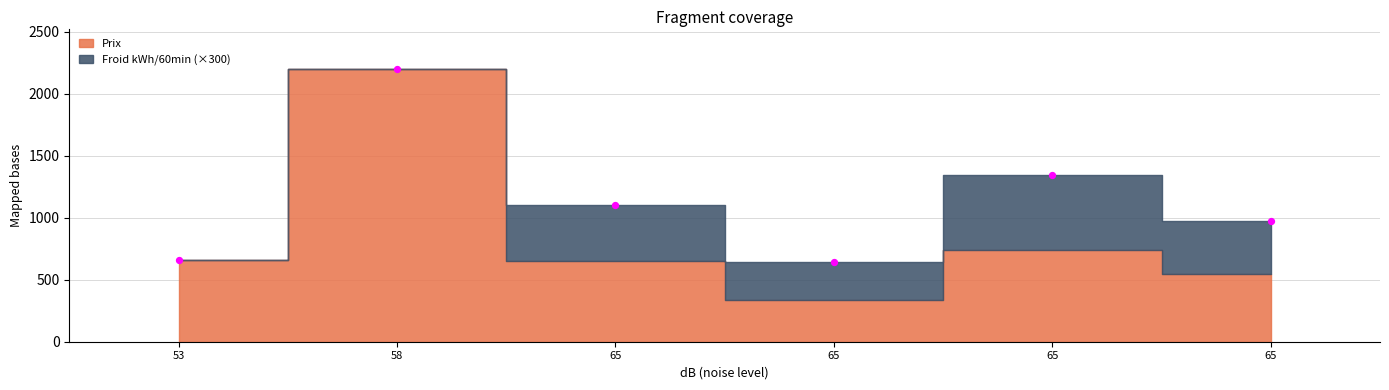

What Y value in the scatter plot is closest to 1417?

1343.2